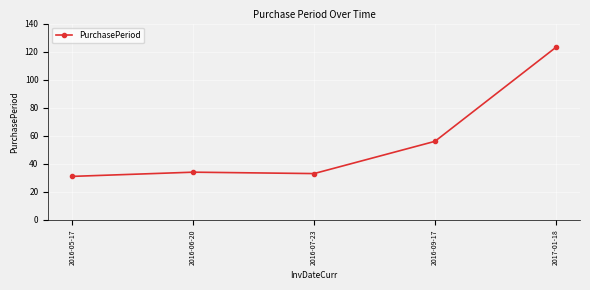

Approximately how many times larger is the value at 2016-05-17 compared to 2016-07-23?

0.9